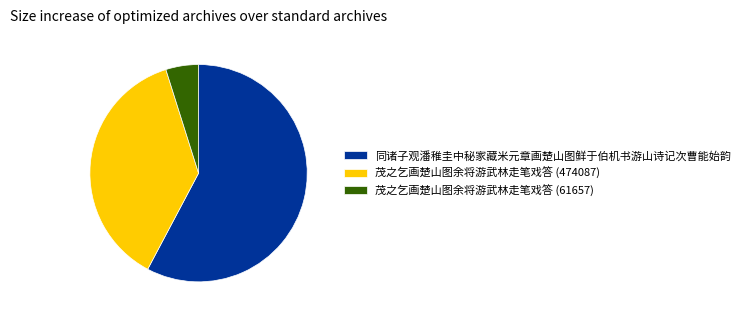

Which category accounts for the majority?

同诸子观潘稚圭中秘家藏米元章画楚山图鲜于伯机书游山诗记次曹能始韵